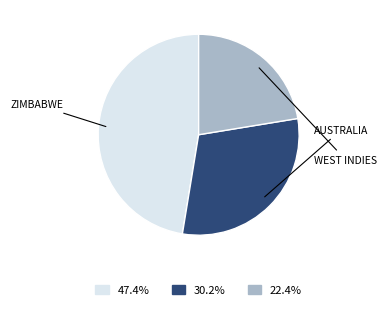

Is there any slice that represents more than half of the pie?

No